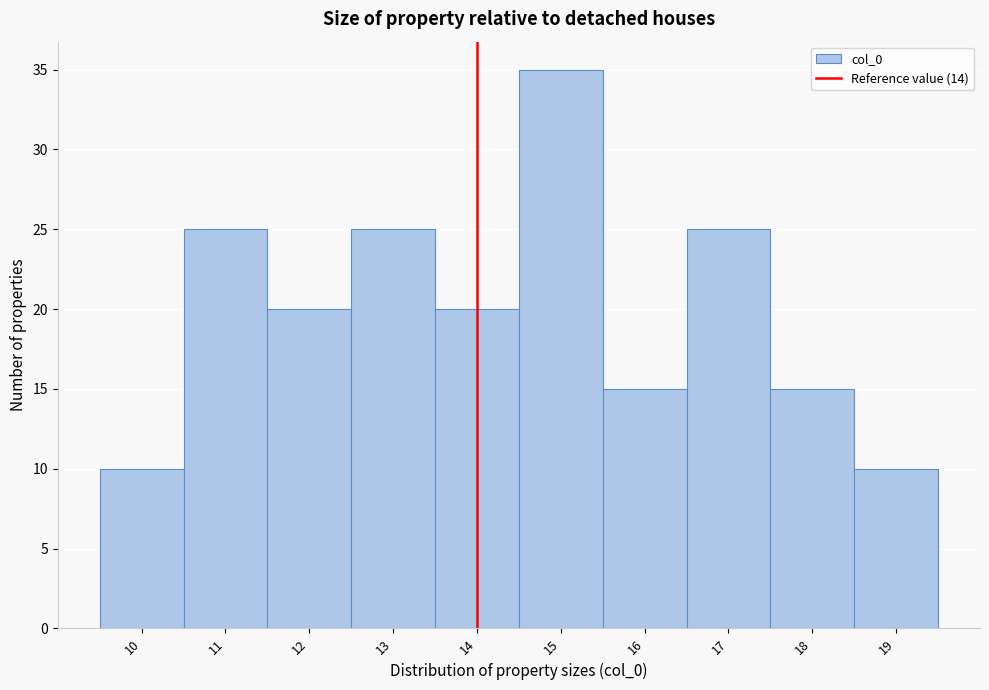

Which range on the x-axis has the tallest bar?

14.5 to 15.5